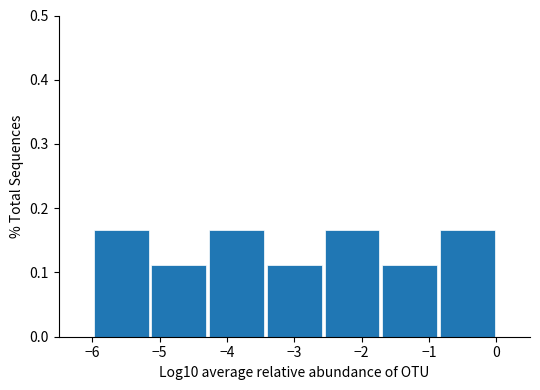

Reading left to right, list every bar in this chart as the range it spans on the x-axis followed by its height. Neither the bar edges nor the heights are printed on the chart, so give them approximately, as read against the axes.

-6.0 to -5.1: 0.17
-5.1 to -4.3: 0.11
-4.3 to -3.4: 0.17
-3.4 to -2.6: 0.11
-2.6 to -1.7: 0.17
-1.7 to -0.9: 0.11
-0.9 to 0.0: 0.17